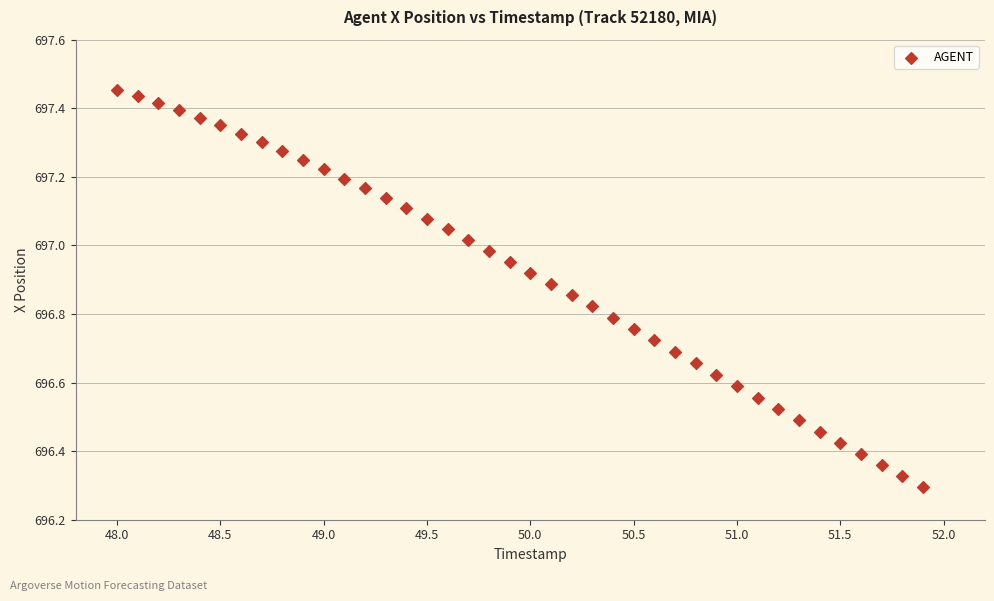

What is the range of X values (max minus min)?

3.9